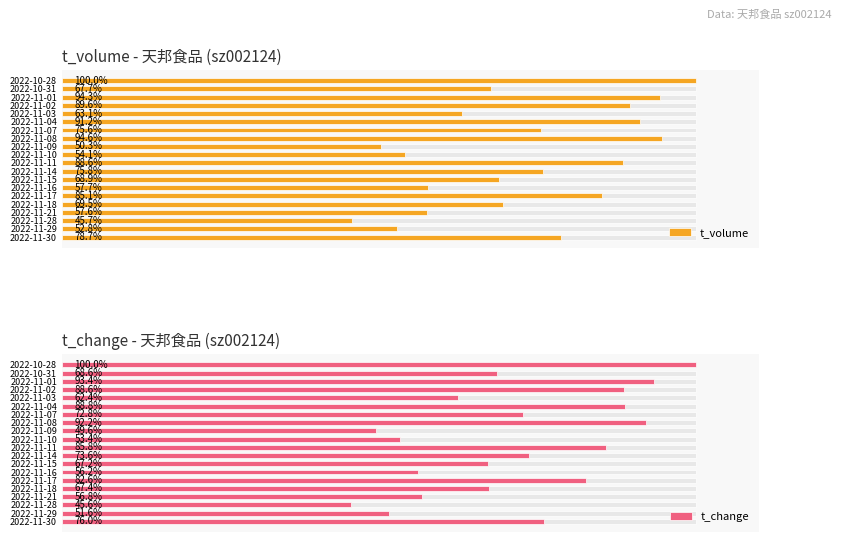

Reading right to left, what are all the values shown in this chart?

t_volume: 46847.0	31717.0	44190.0	41988.0	29561.0	42711.0	35423.0	44324.0	23546.0	25358.0	41492.0	35524.0	32294.0	27050.0	39876.0	32556.0	26963.0	21429.0	24741.0	36883.0
t_change: 5.0	3.4	4.7	4.4	3.1	4.4	3.6	4.6	2.5	2.7	4.3	3.7	3.4	2.8	4.1	3.4	2.8	2.3	2.6	3.8